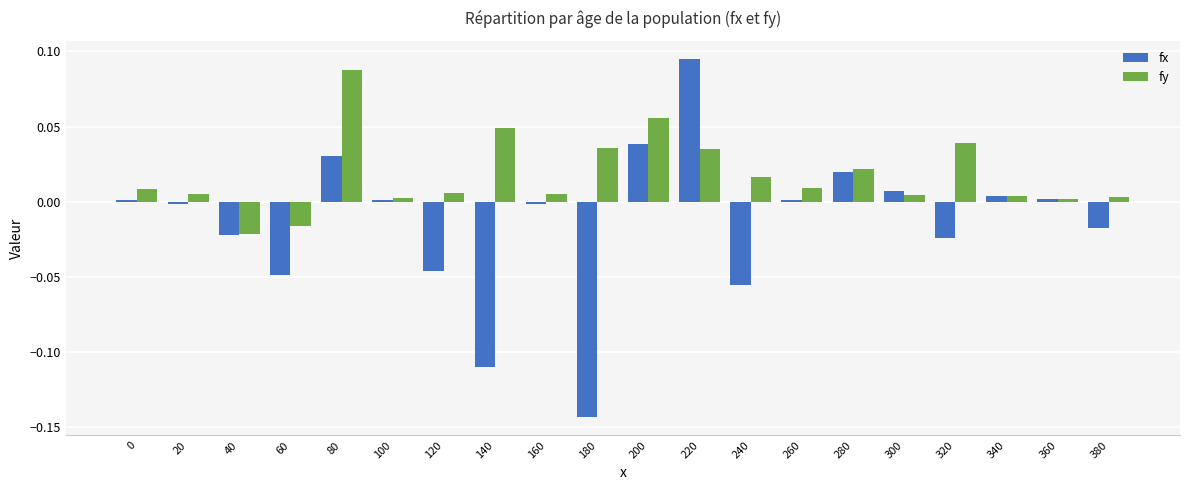

At which category does the chart reach its minimum across all series?

180